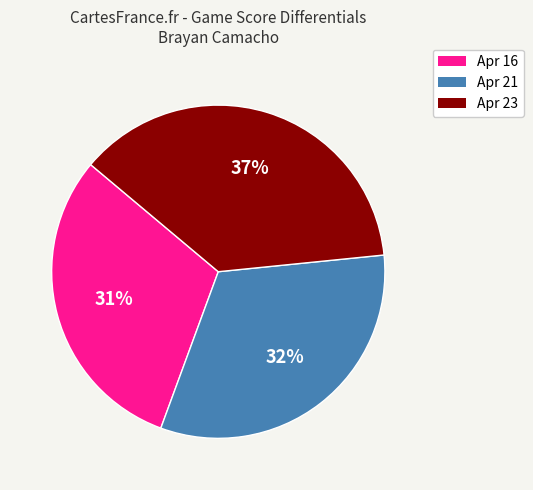

The Apr 16 slice represents 31% of the pie. True or false?

True